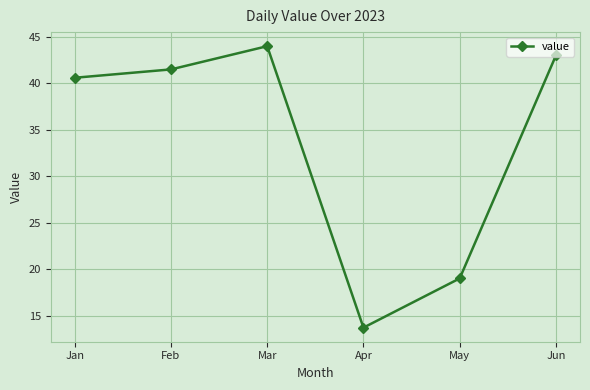

Does the chart display data point markers on the line(s)?

Yes